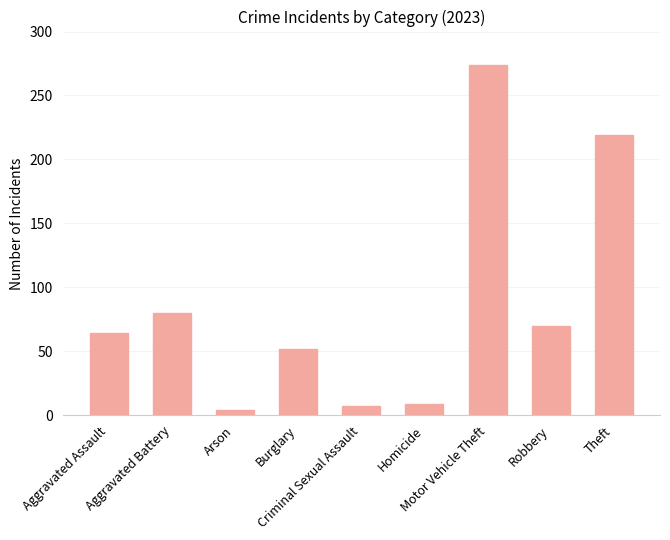

The chart shows a value of 70 at Robbery. True or false?

True